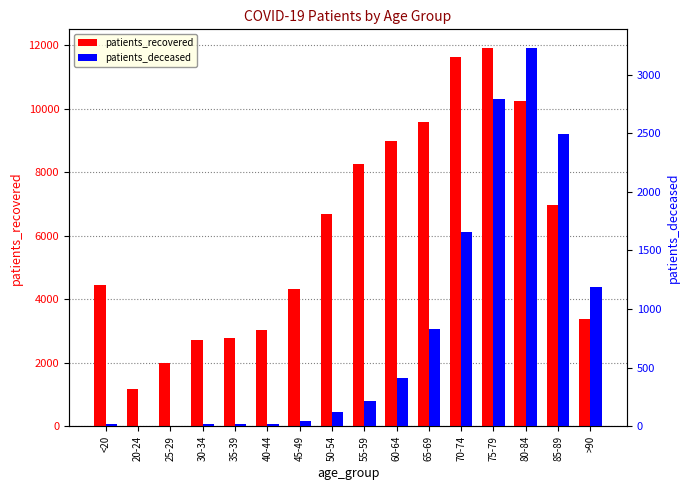

Is the value of patients_deceased at 25-29 greater than the value of patients_recovered at <20?

No